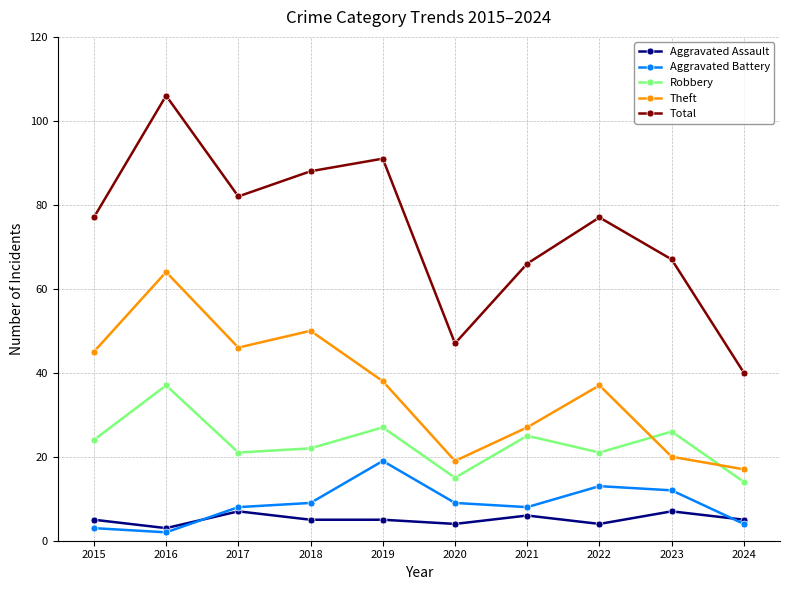

In Aggravated Battery, how many points are higher than both neighbors (excluding endpoints)?

2